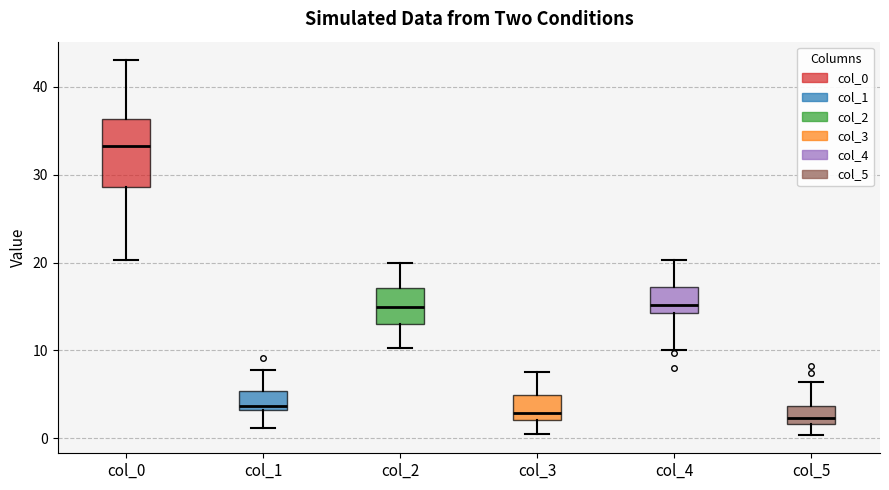

Reading left to right, read every box against the y-axis: the position of its median line, the range the box covers, and the ends of its whiskers. The values are not printed on the chart, so give them approximately, as read against the axis.

col_0: median 33, box 29 to 36, whiskers 20 to 43
col_1: median 4, box 3 to 5, whiskers 1 to 8
col_2: median 15, box 13 to 17, whiskers 10 to 20
col_3: median 3, box 2 to 5, whiskers 1 to 8
col_4: median 15, box 14 to 17, whiskers 10 to 20
col_5: median 2 (just above the box's lower edge), box 2 to 4, whiskers 0 to 6